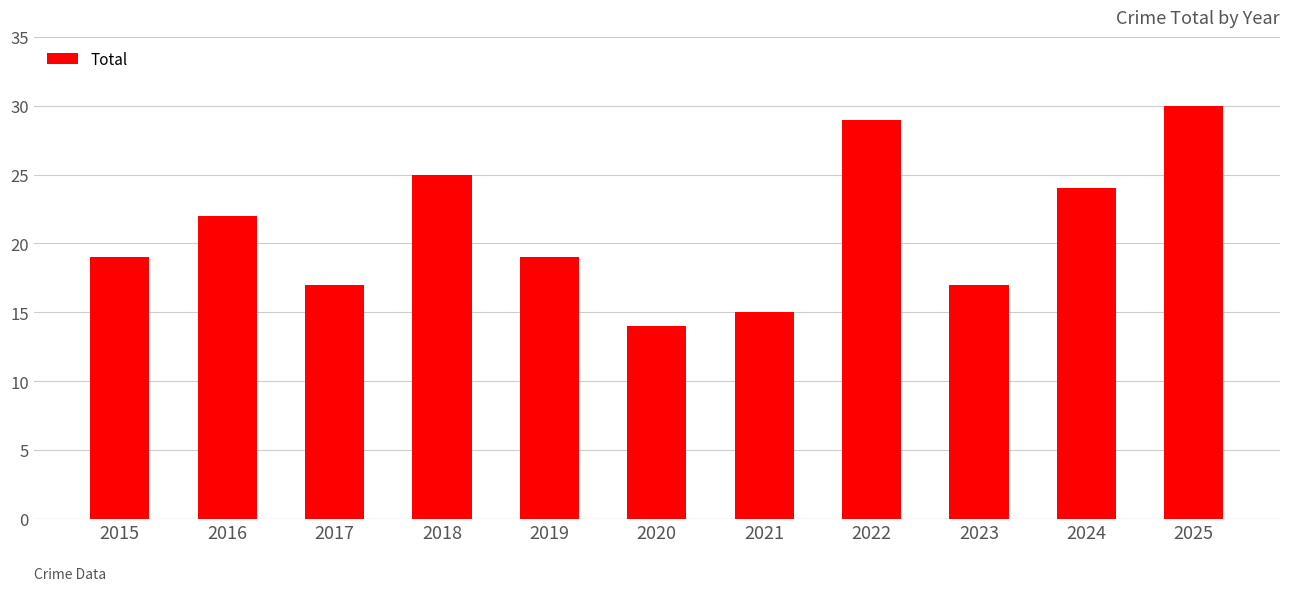

Are the bars grouped side by side (vs. stacked)?

No